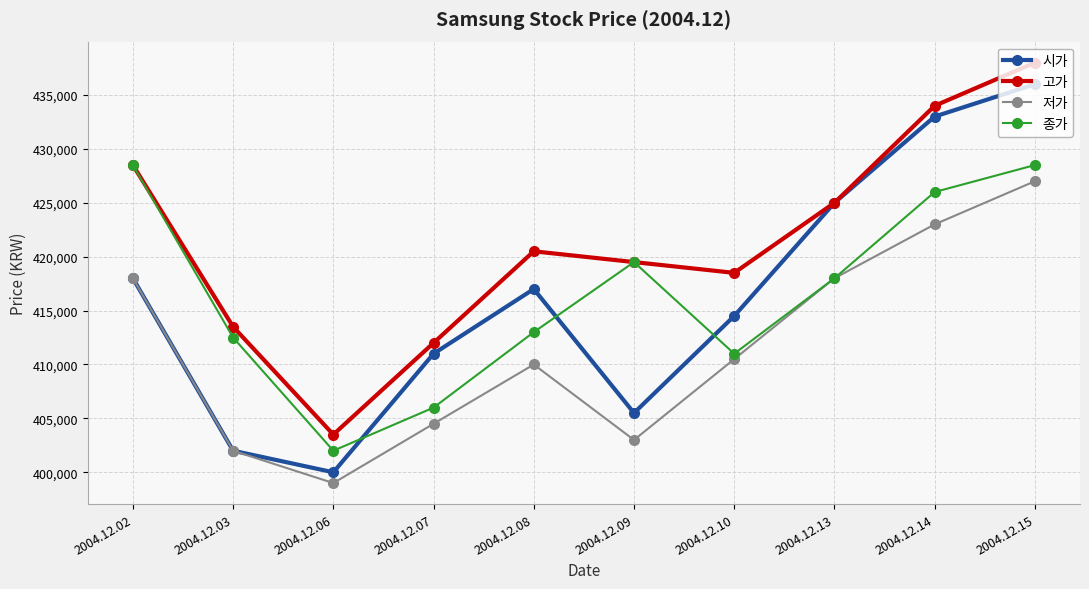

Is the value of 저가 at 2004.12.15 greater than the value of 시가 at 2004.12.15?

No